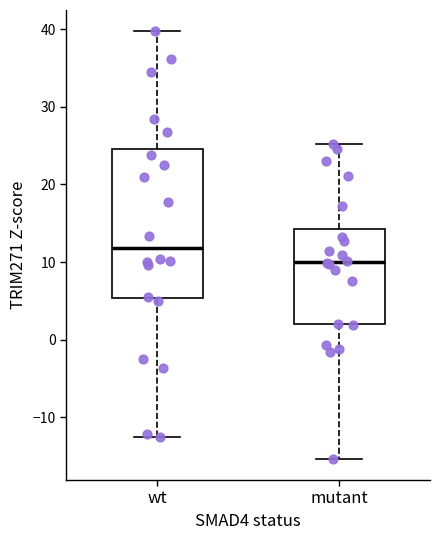

Reading left to right, read every box against the y-axis: the position of its median line, the range the box covers, and the ends of its whiskers. The values are not printed on the chart, so give them approximately, as read against the axis.

wt: median 12, box 5 to 25, whiskers -13 to 40
mutant: median 10, box 2 to 14, whiskers -15 to 25